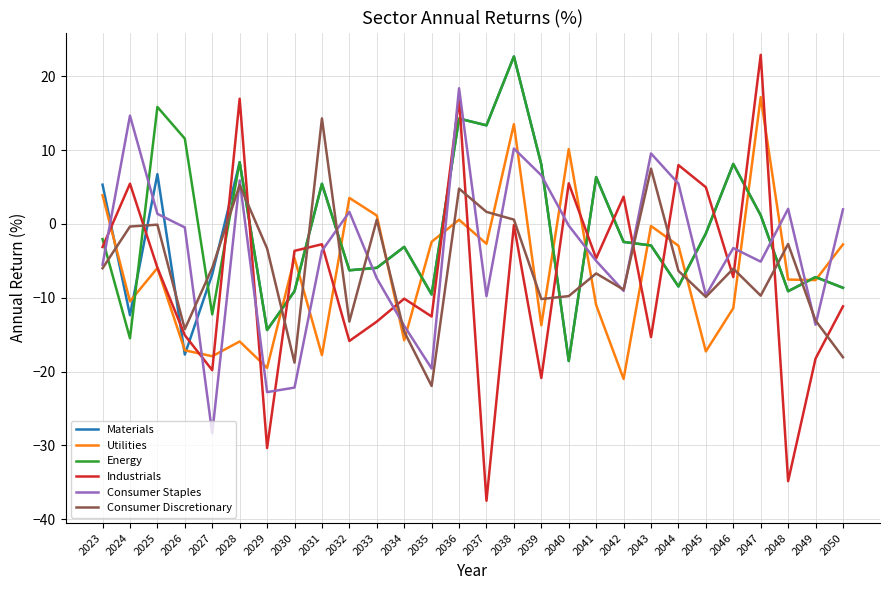

Which category has the highest value in the Consumer Discretionary series?

2031